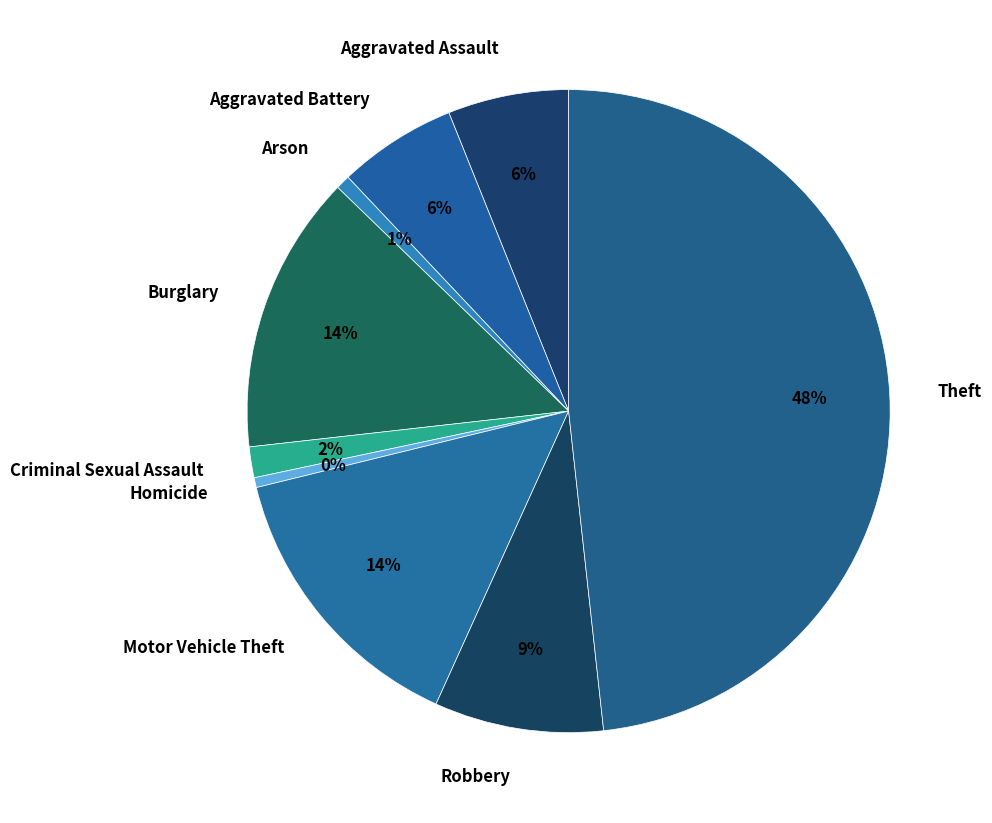

Which slice is the largest?

Theft